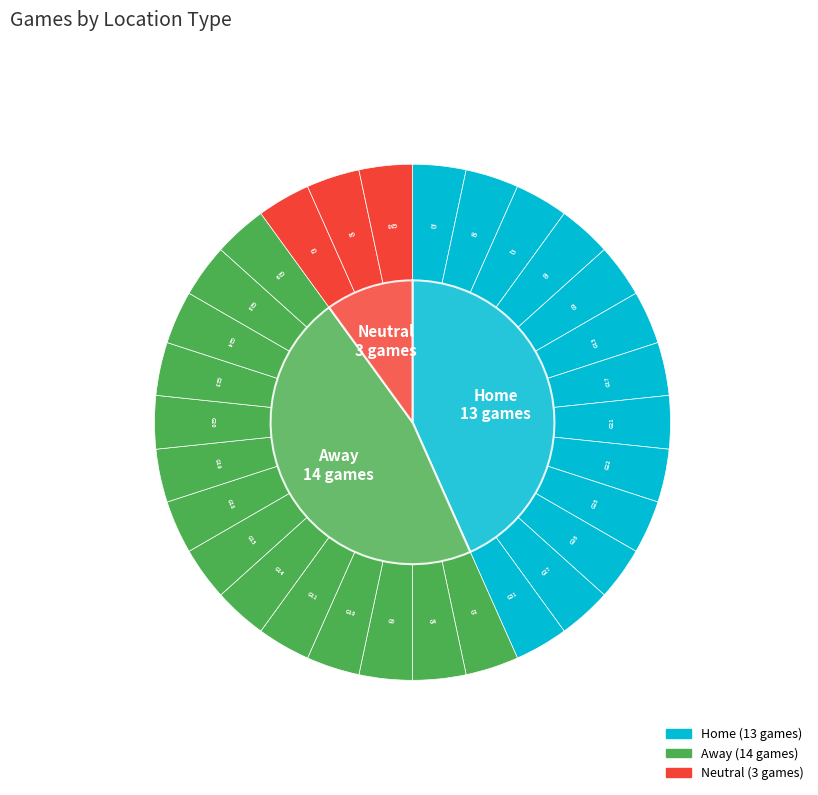

To the nearest percent, what percentage of the pie is Home?

43%